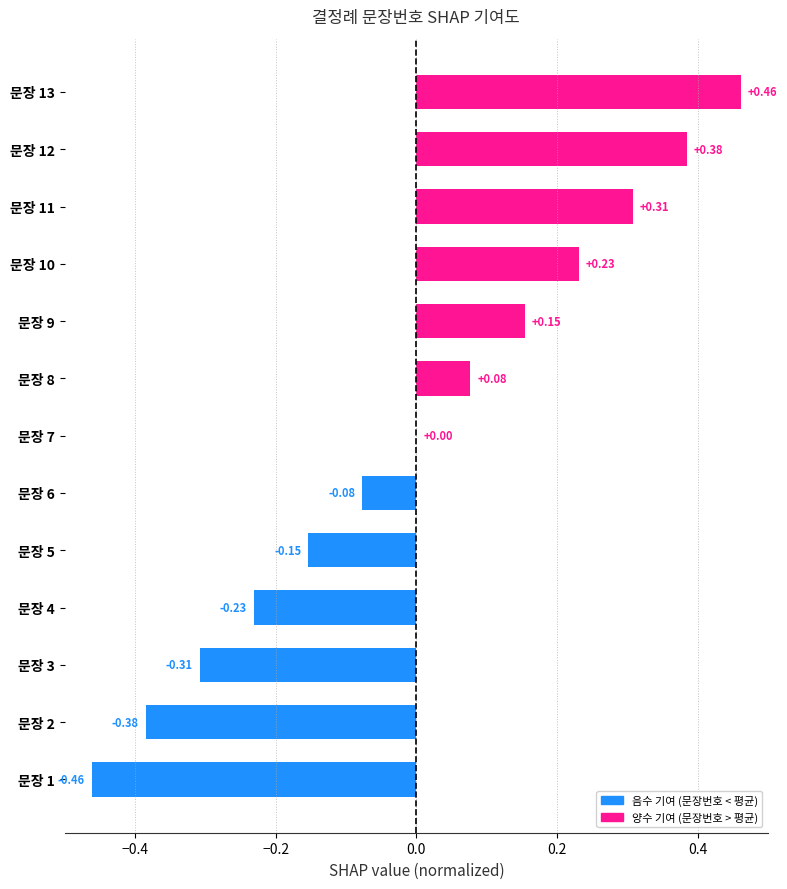

Between 문장 3 and 문장 1, which is larger?

문장 3